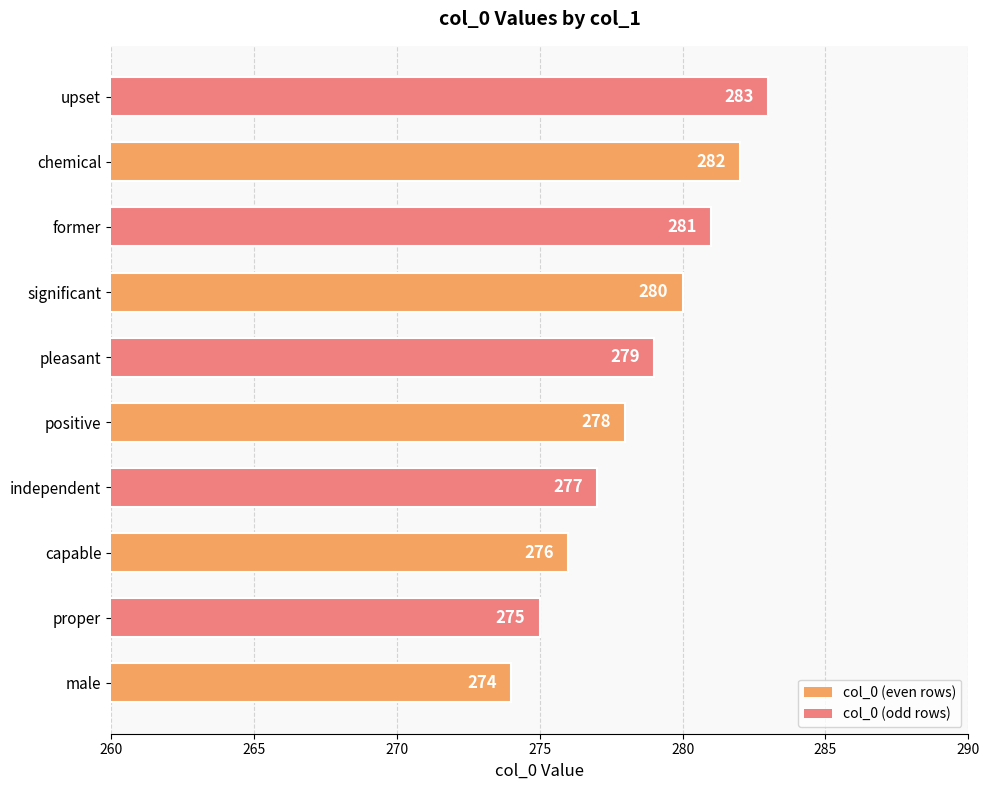

Count the values in the range 276 to 281.

6